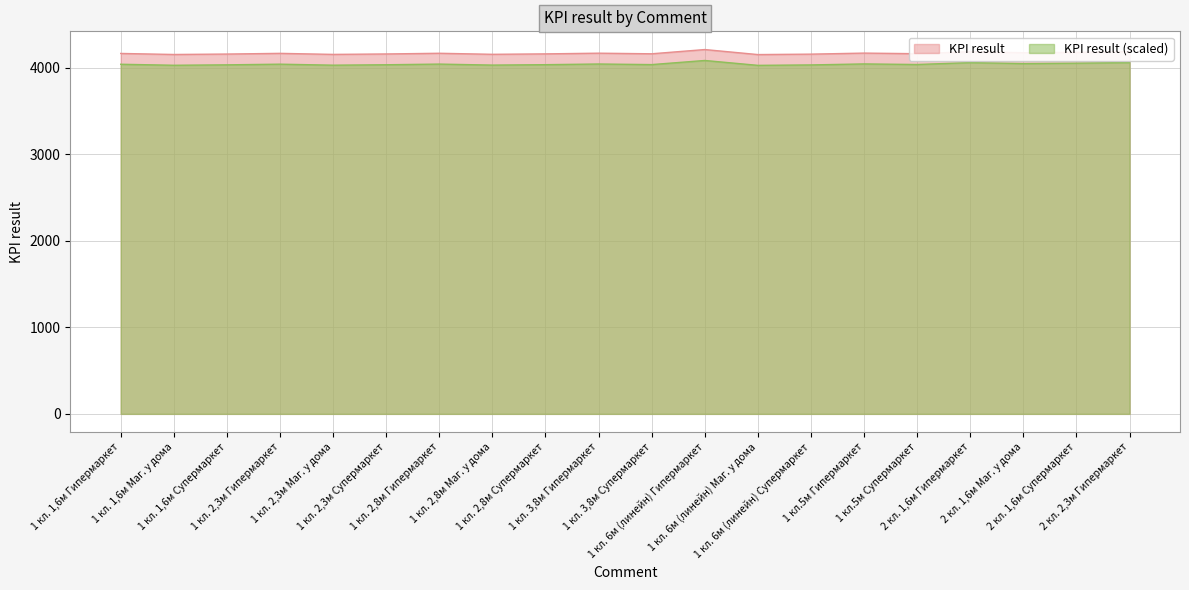

What position from the right is 2 кл. 1,6м Гипермаркет?

4